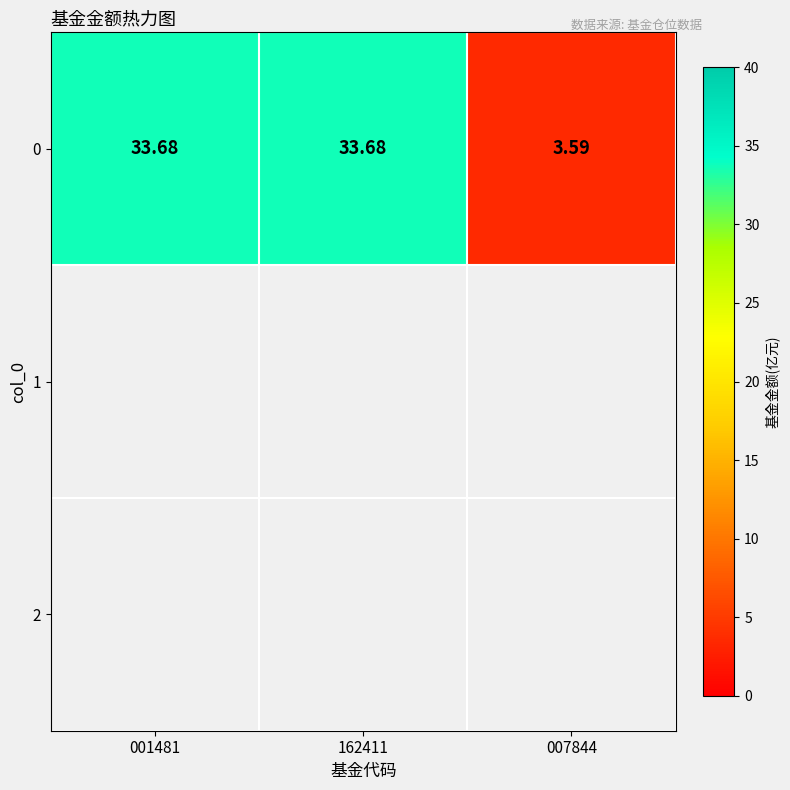

True or false: the data shows 8.2 at 001481.

False